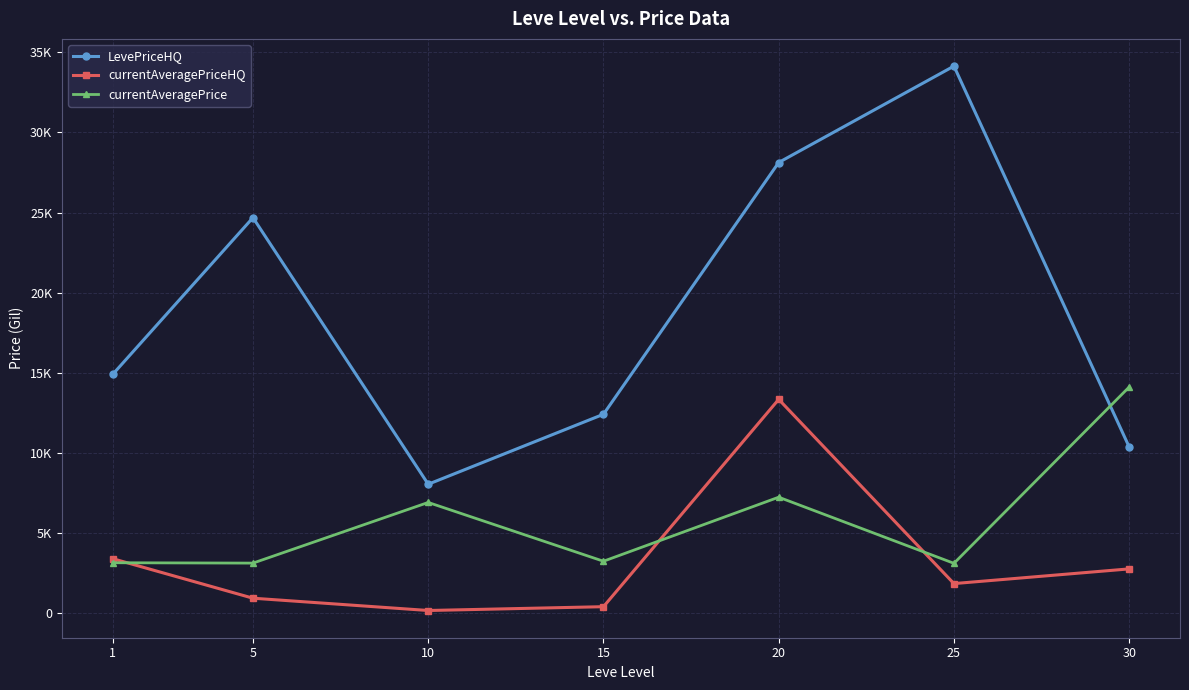

Which series changed the most between 10 and 15?

LevePriceHQ